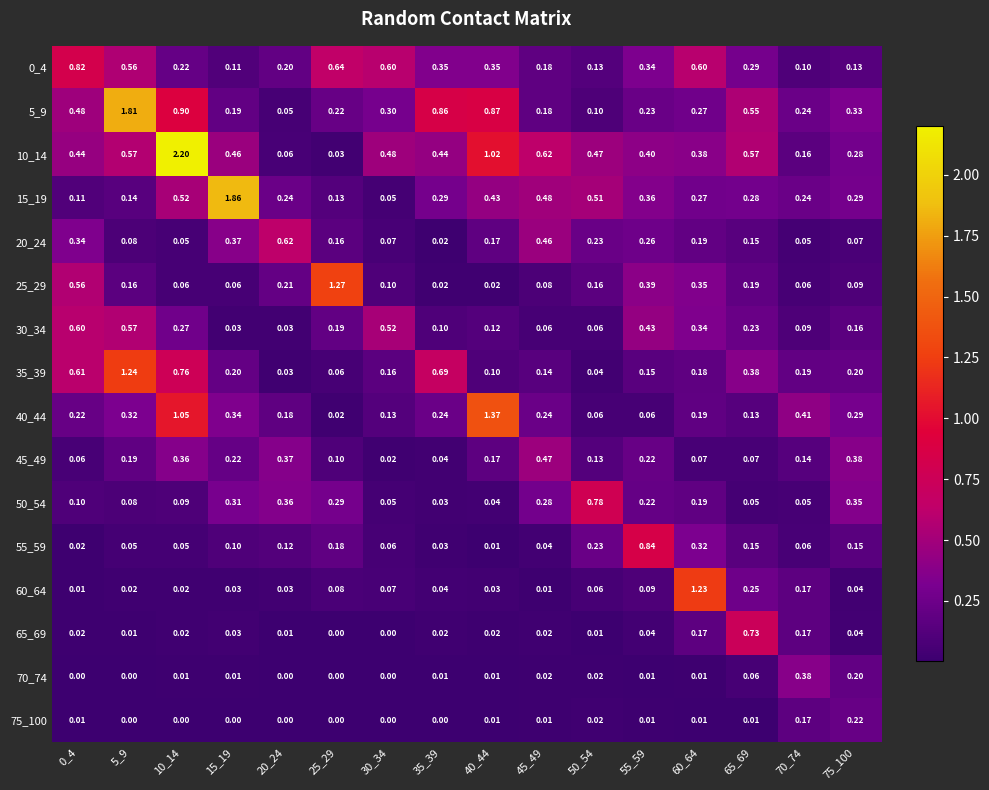

Rank the series at 35_39 from lowest to highest value.

75_100, 70_74, 20_24, 65_69, 25_29, 55_59, 50_54, 45_49, 60_64, 30_34, 40_44, 15_19, 0_4, 10_14, 35_39, 5_9